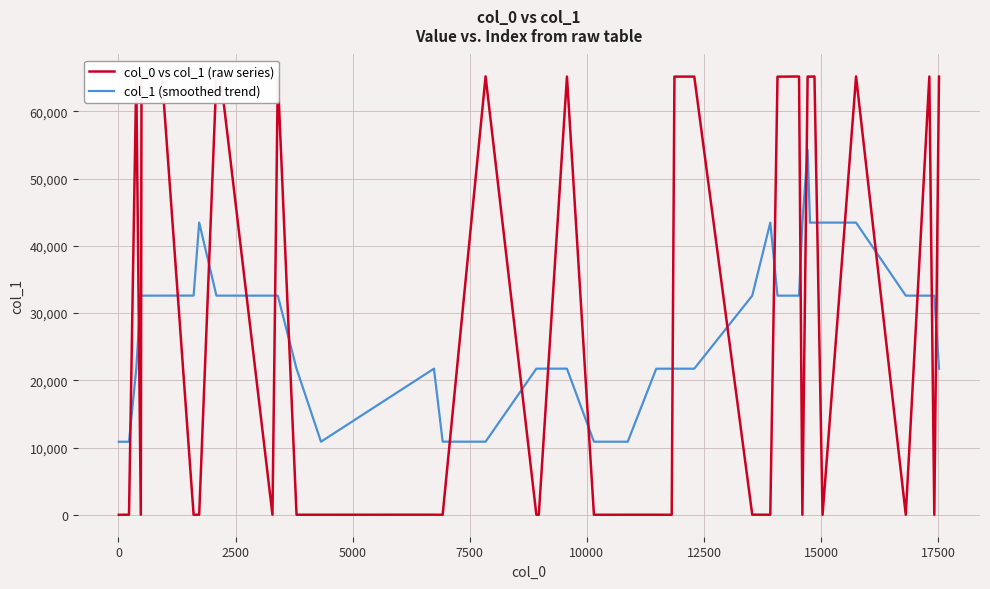

What is the maximum value for col_1 (smoothed trend)?

54321.7